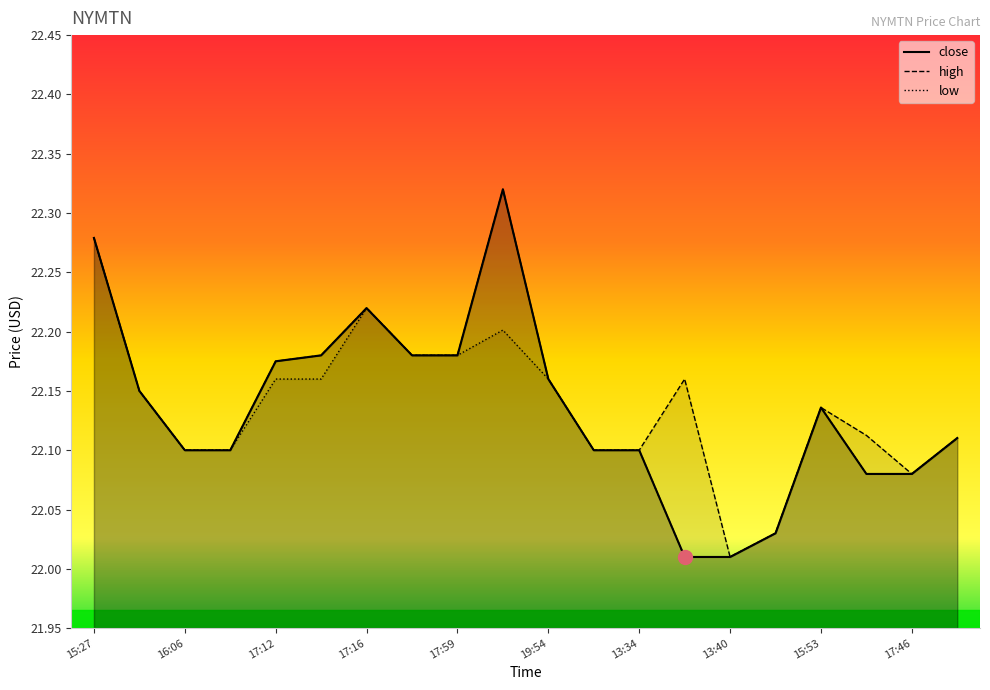

The high series shows 36.6 at 14:00. True or false?

False